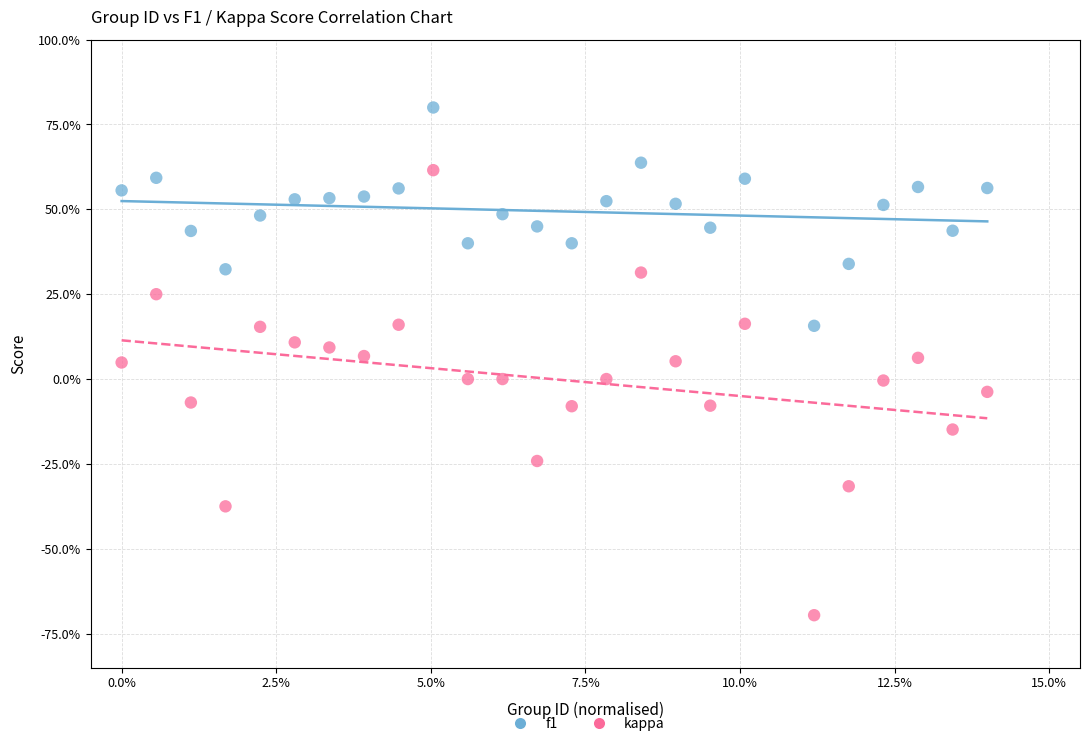

What are all the series names shown in the legend?

f1, kappa